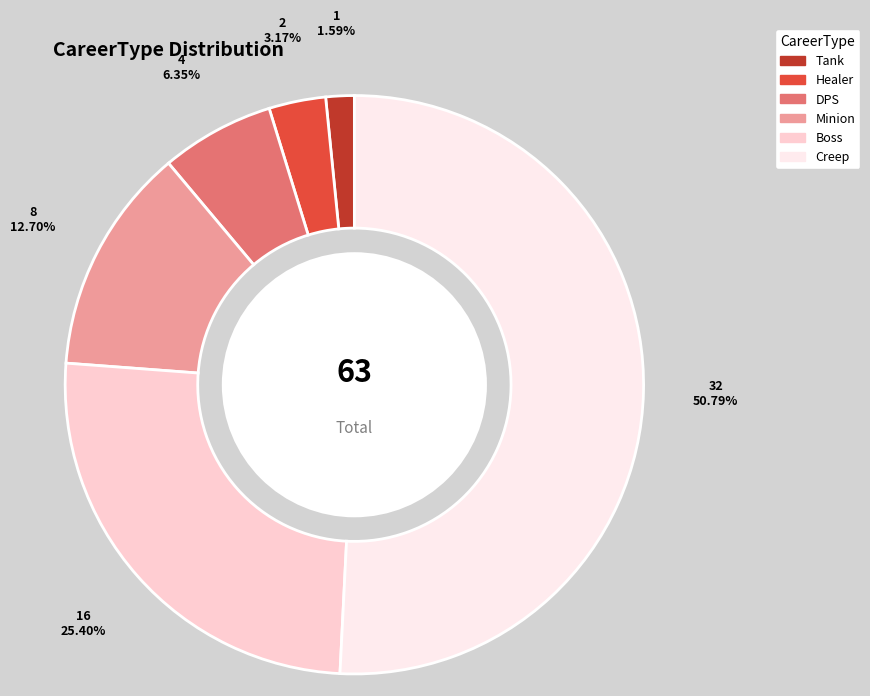

What is the ratio of the value at Minion to the value at DPS?

2.0